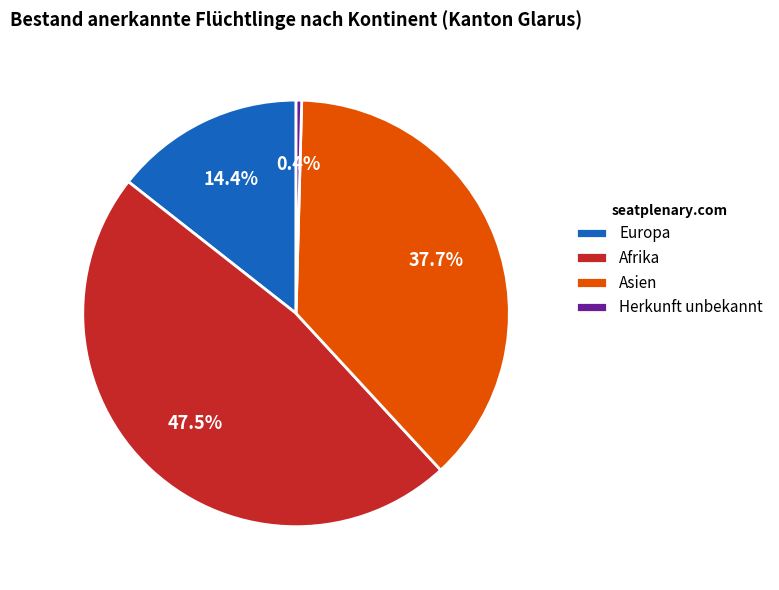

What portion of the pie excludes Europa?

85.6%